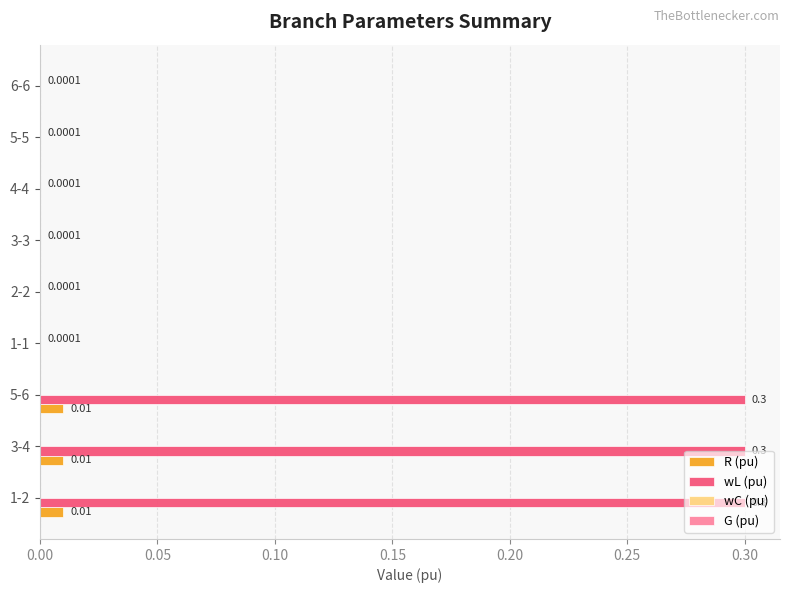

Which series changed the most between 3-4 and 6-6?

wL (pu)